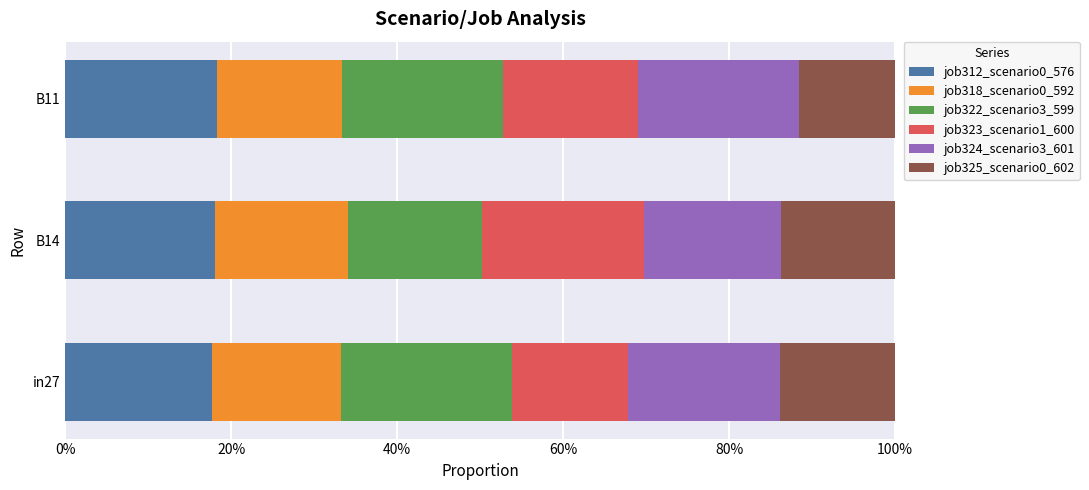

Reading left to right, what are all the values shown in this chart?

job312_scenario0_576: 0%=0.2	20%=0.2	40%=0.2
job318_scenario0_592: 0%=0.2	20%=0.2	40%=0.2
job322_scenario3_599: 0%=0.2	20%=0.2	40%=0.2
job323_scenario1_600: 0%=0.1	20%=0.2	40%=0.2
job324_scenario3_601: 0%=0.2	20%=0.2	40%=0.2
job325_scenario0_602: 0%=0.1	20%=0.1	40%=0.1